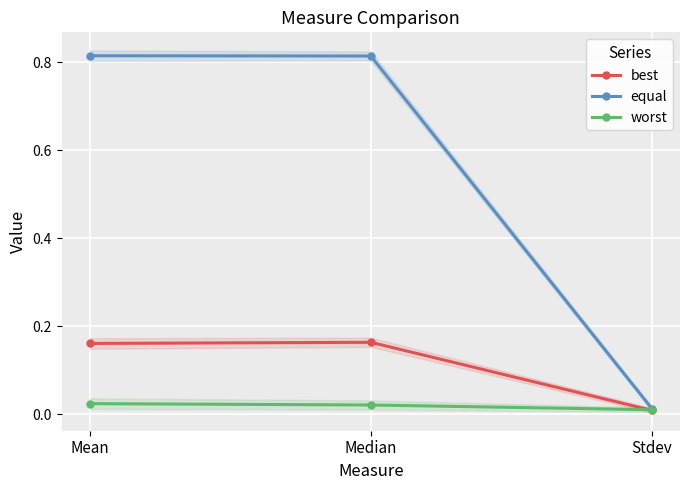

What is the difference between the maximum and minimum values in the equal series?

0.8